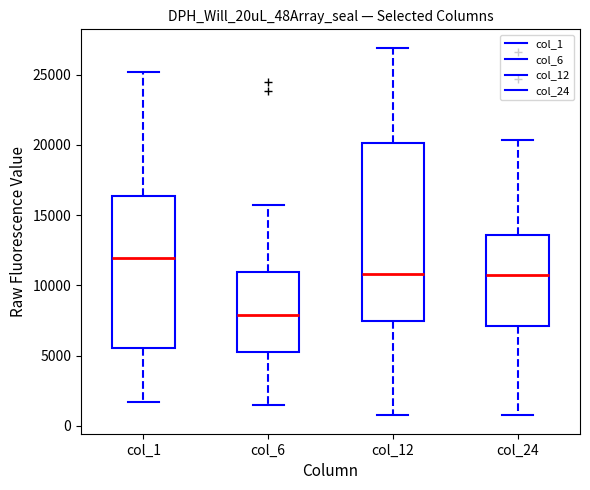

Where does the median line of the box for col_12 sit on the y-axis? The values are not printed on the chart, so give them approximately, as read against the axis.

11000